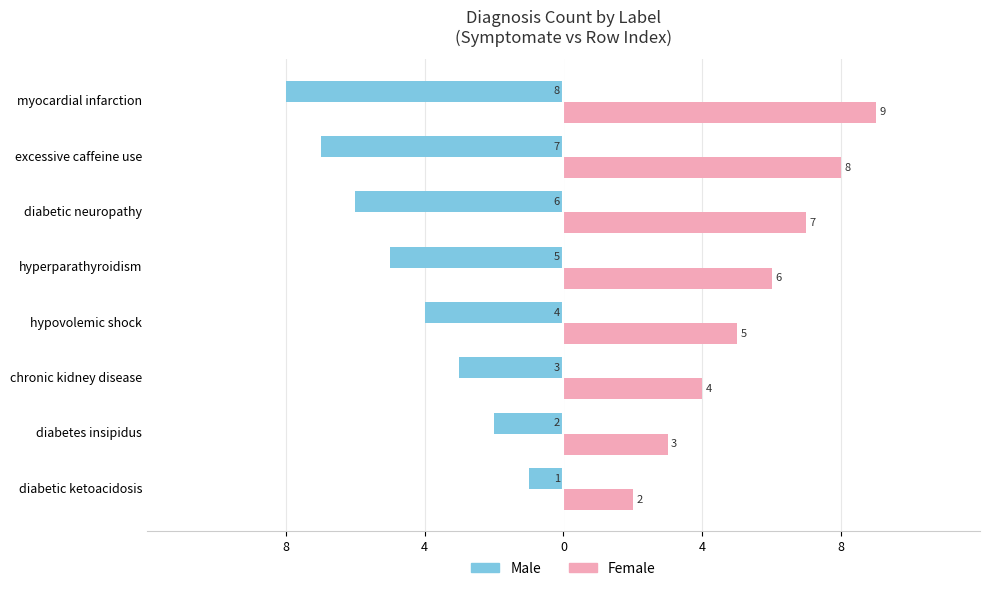

What is the difference between the maximum and second lowest values in the Female series?

6